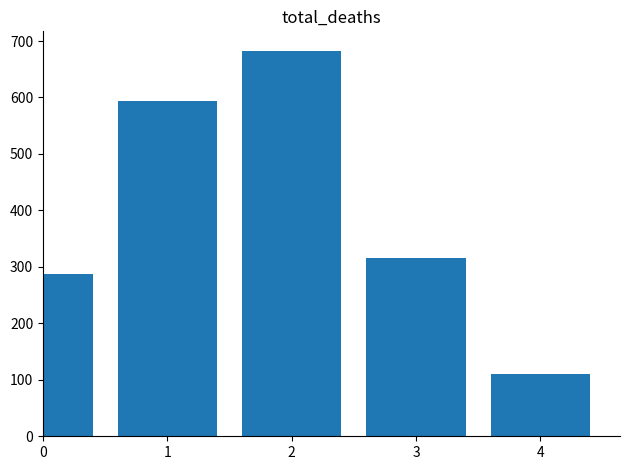

List the labels in order of value, smallest first.

4, 0, 3, 1, 2